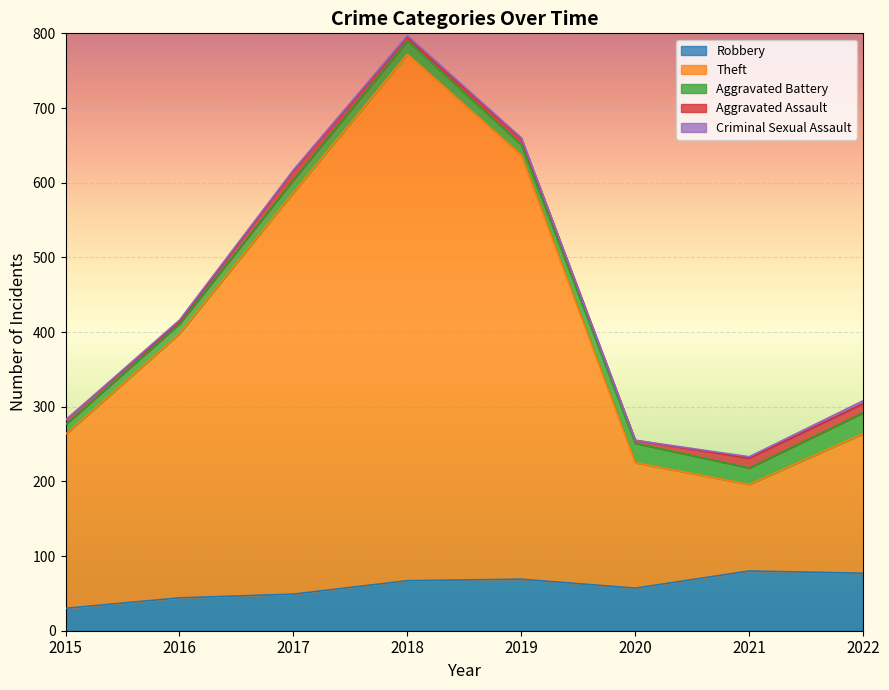

How many lines are shown in the chart?

5